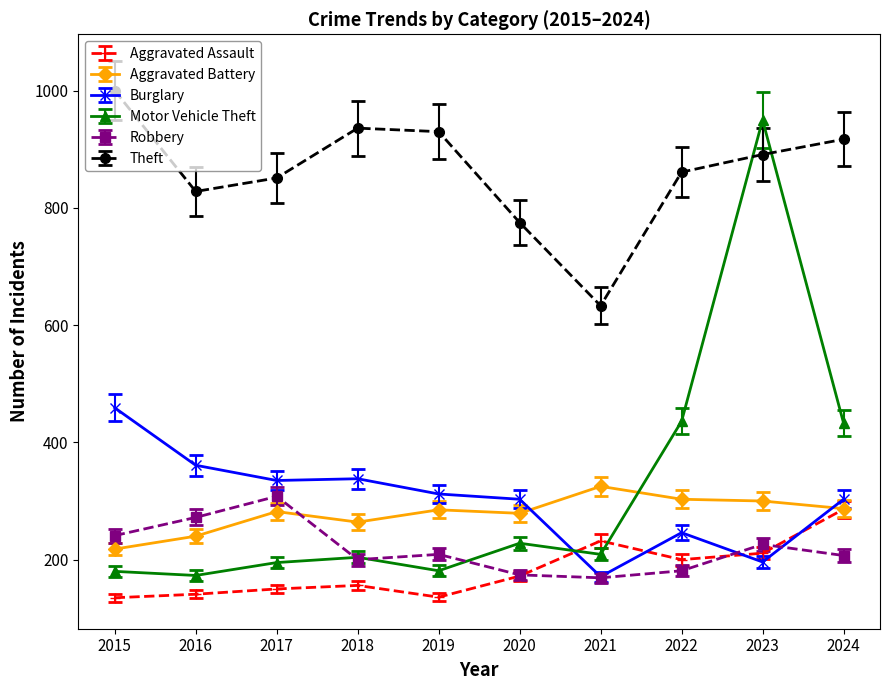

What are all the series names shown in the legend?

Aggravated Assault, Aggravated Battery, Burglary, Motor Vehicle Theft, Robbery, Theft